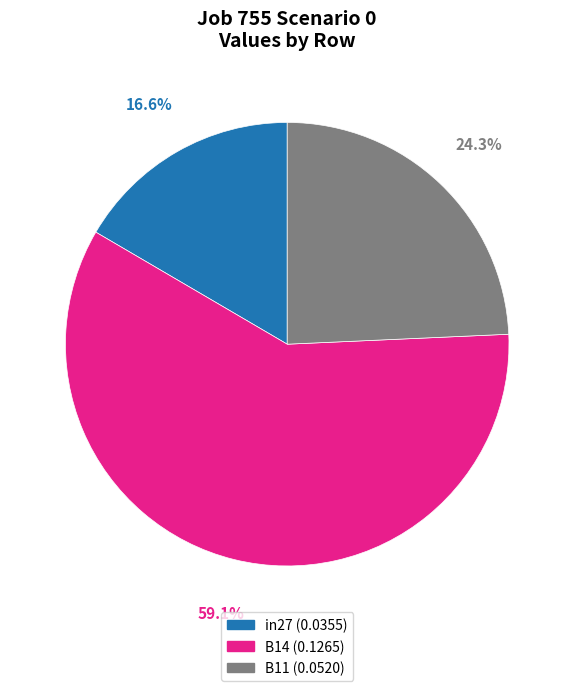

Is the sum of B11 and in27 greater than half?

No